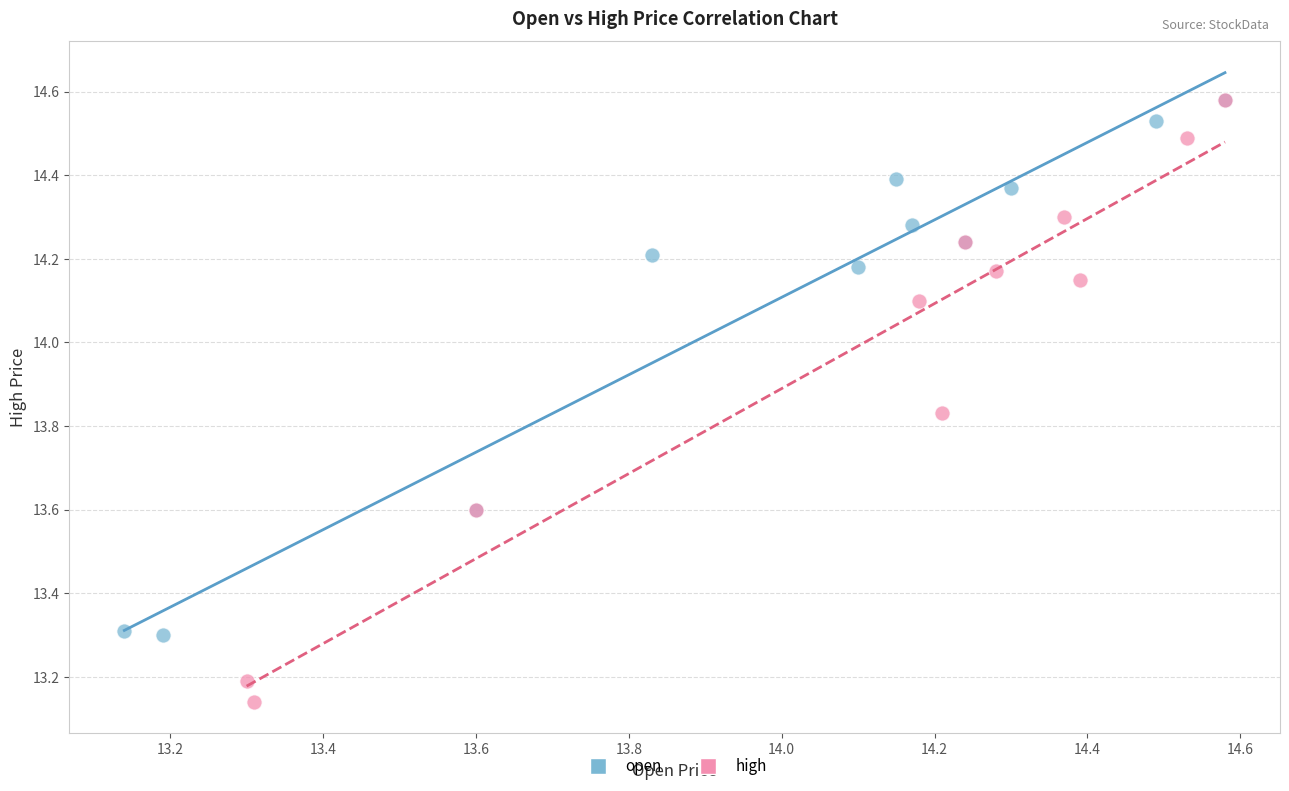

Which series contains the lowest Y value?

high